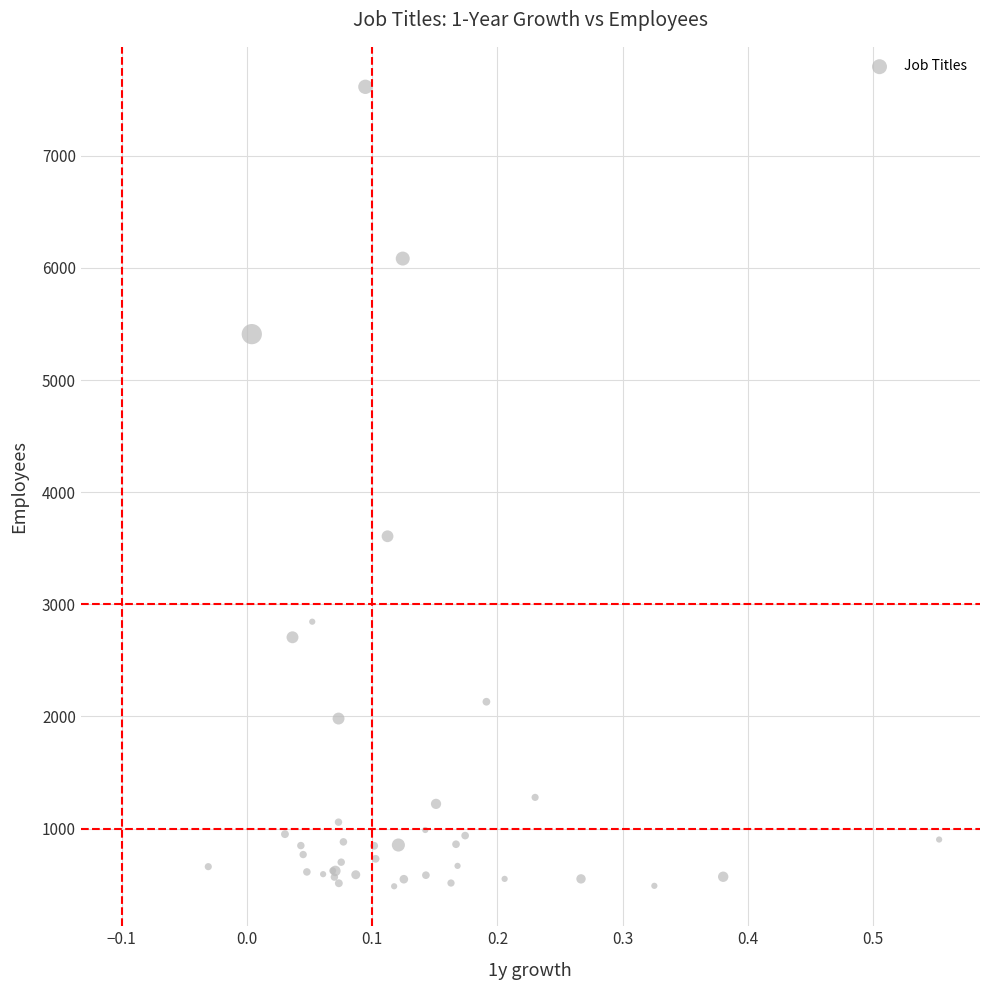

What Y value in the scatter plot is closest to 4050?

3607